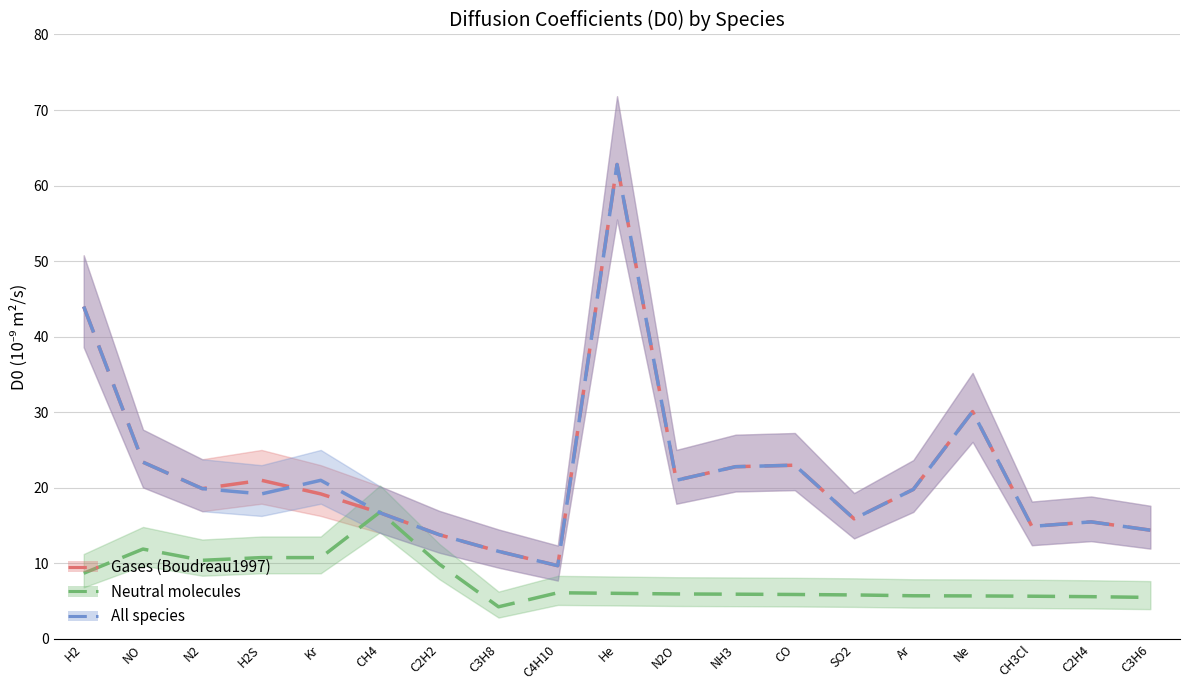

How many times do Gases (Boudreau1997) and All species cross each other?

1